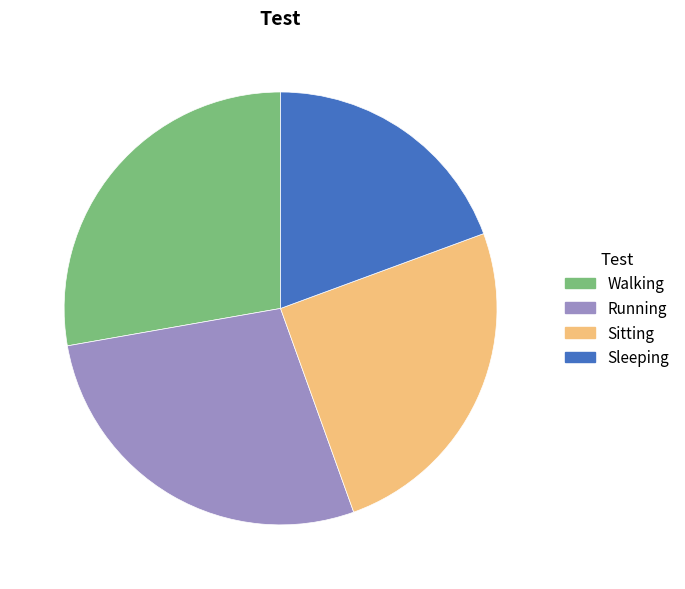

What is the ratio of the value at Sitting to the value at Walking?

0.9